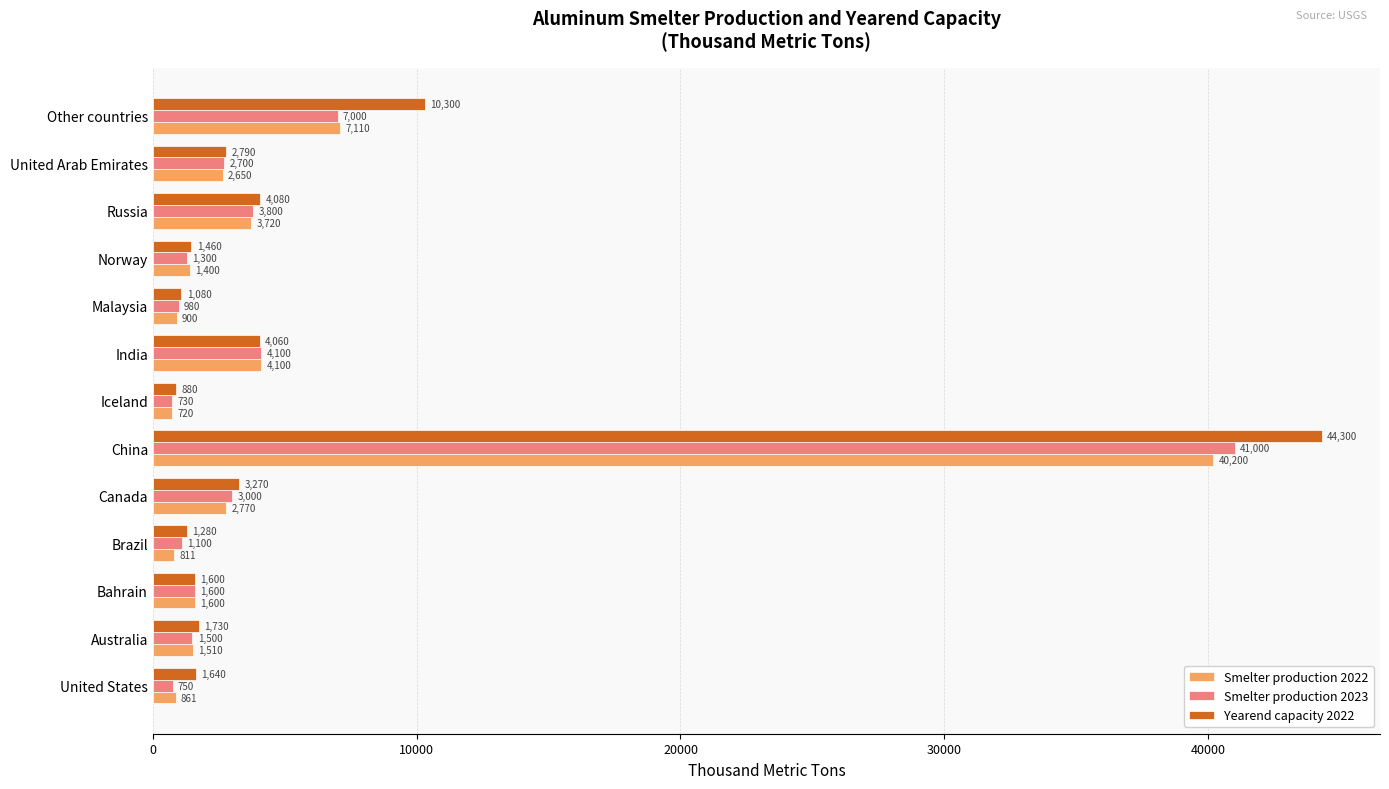

What is the minimum value for Smelter production 2022?

720